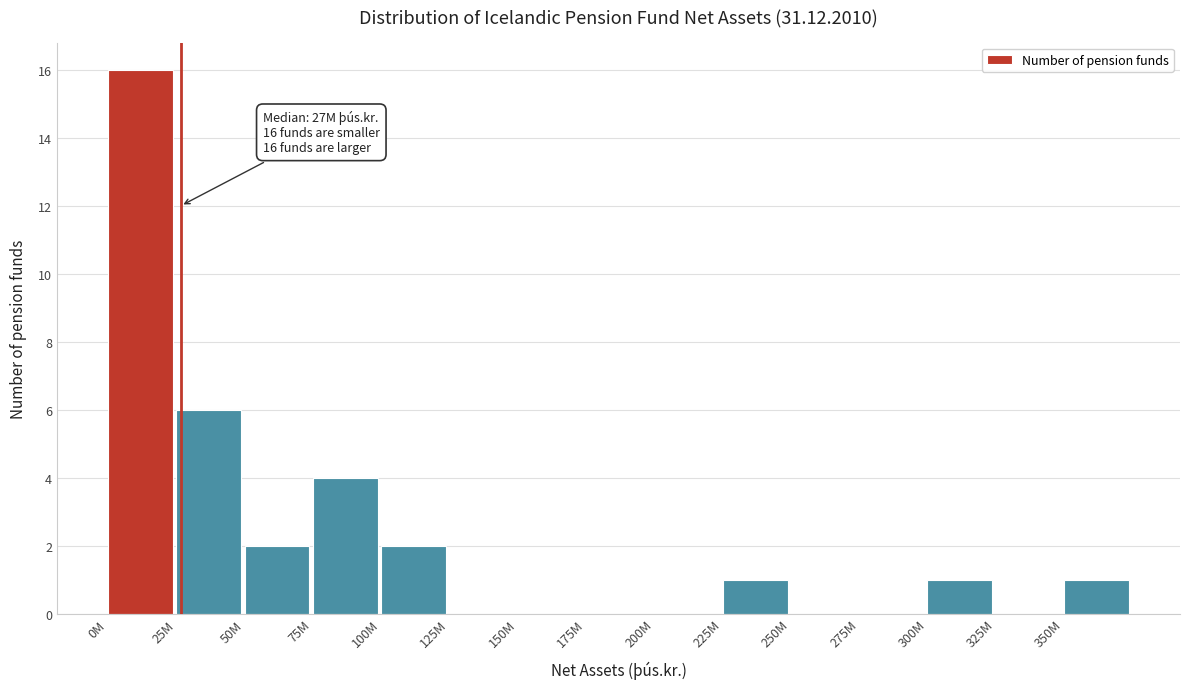

Reading left to right, extract all data points from this chart.

0M=16	25M=6	50M=2	75M=4	100M=2	125M=0	150M=0	175M=0	200M=0	225M=1	250M=0	275M=0	300M=1	325M=0	350M=1